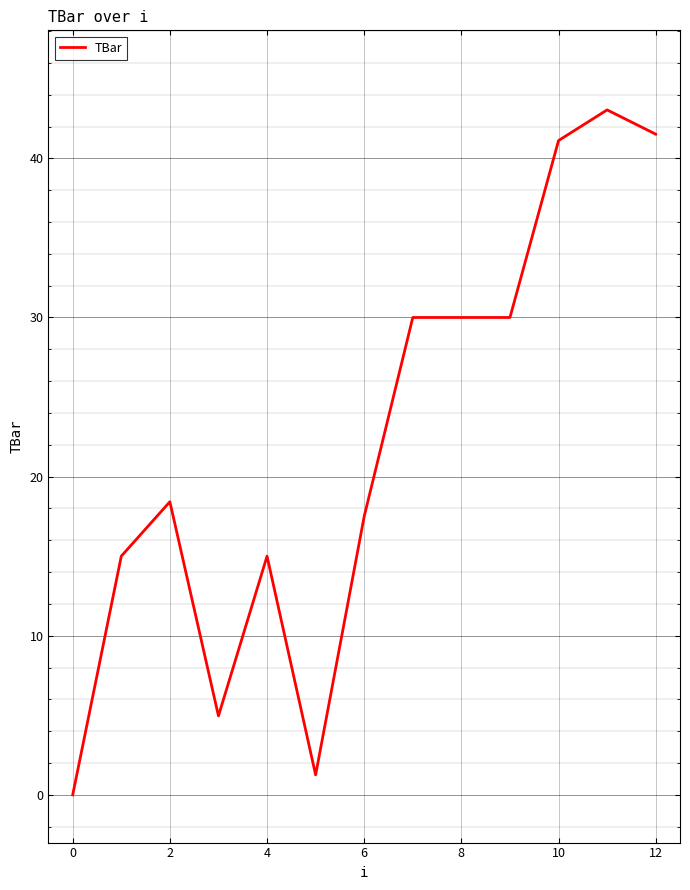

What is the difference between the maximum and minimum values?

43.0